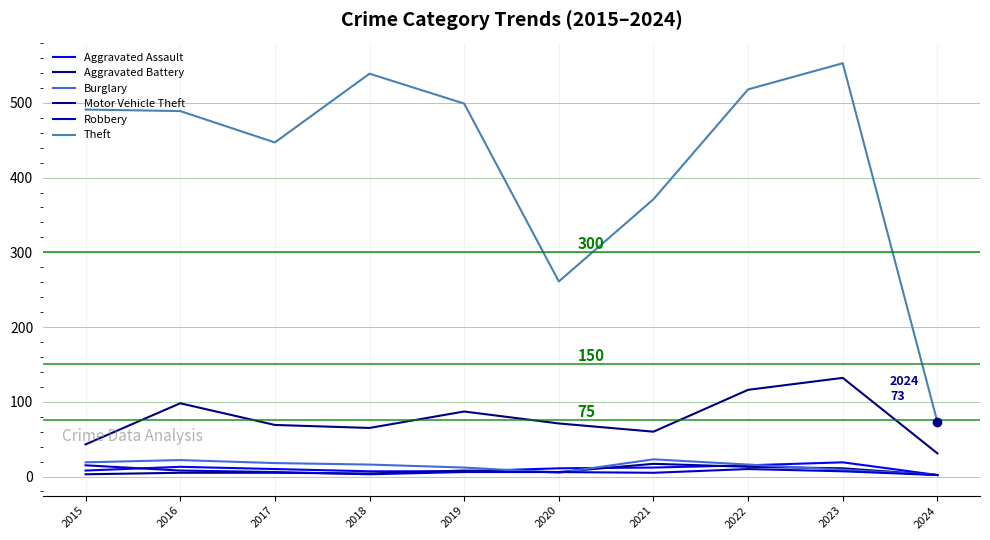

Which category has the highest value in the Theft series?

2023